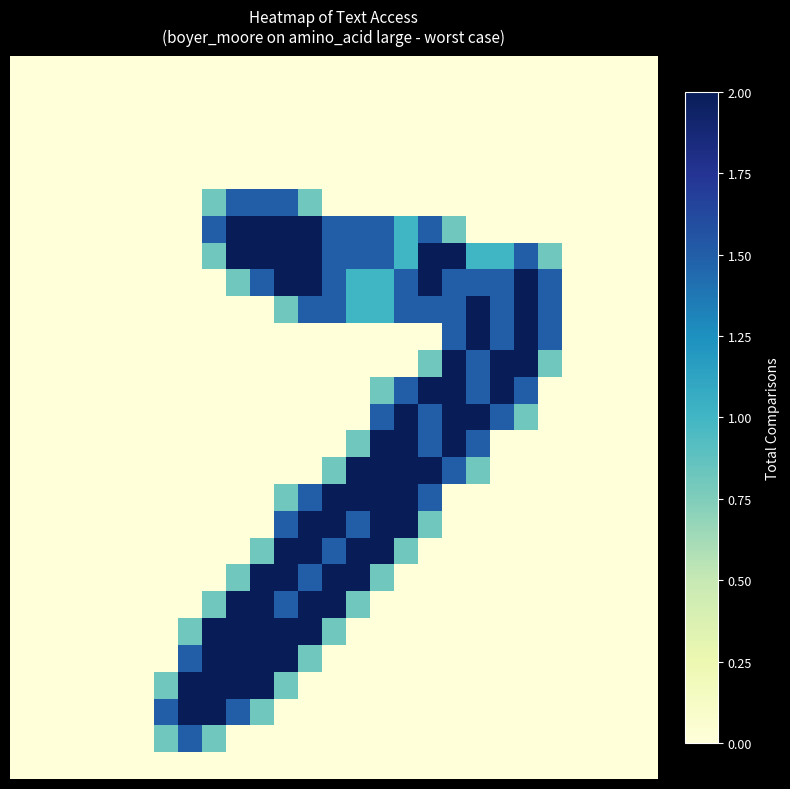

Count the number of data series in this chart.

27